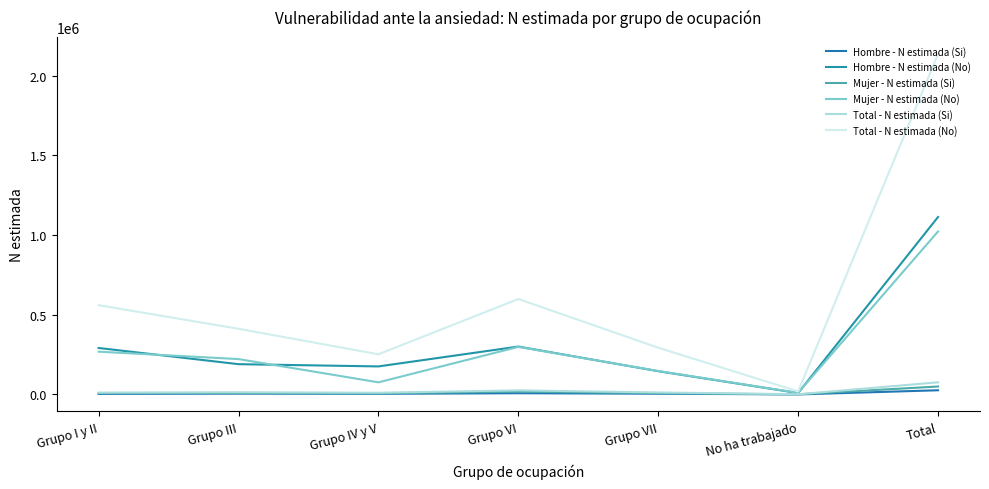

What is the minimum value shown in the chart?

394